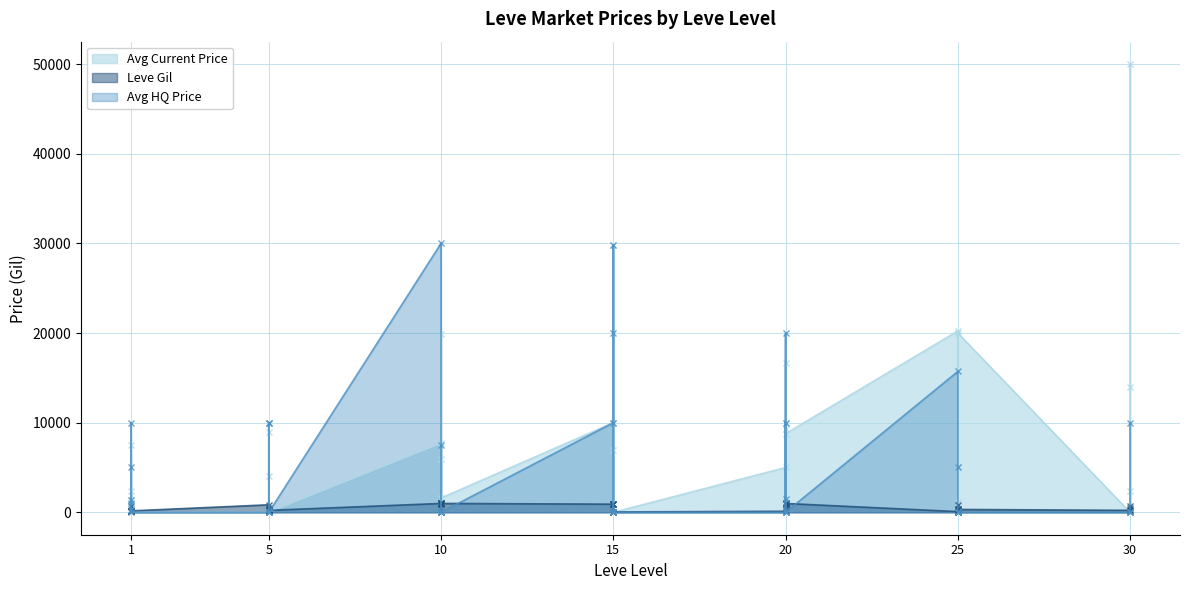

Reading left to right, what are all the values shown in this chart?

Avg Current Price: 2420.0	1334.7	950.0	399.1	7500.0	0.0	0.0	10000.0	9002.5	4001.0	0.0	0.0	7695.8	0.0	5967.0	19900.0	0.0	1599.5	10000.0	6983.3	10000.0	0.0	29785.0	0.0	4999.0	10008.0	9303.4	0.0	16633.3	8773.0	20231.8	5000.0	5000.0	4999.0	1190.2	19999.0	0.0	14000.0	50000.0	2414.1
Leve Gil: 113.0	160.0	160.0	112.0	690.0	160.0	840.0	220.0	220.0	220.0	460.0	220.0	990.0	880.0	90.0	880.0	990.0	990.0	910.0	910.0	40.0	910.0	910.0	40.0	120.0	960.0	990.0	600.0	960.0	990.0	80.0	150.0	830.0	390.0	10.0	320.0	220.0	730.0	530.0	240.0
Avg HQ Price: 4999.7	1334.7	1000.0	312.5	10000.0	0.0	0.0	10000.0	10005.0	0.0	0.0	0.0	29999.0	0.0	7500.0	0.0	0.0	0.0	10000.0	20000.0	0.0	0.0	29785.0	0.0	0.0	10008.0	1519.0	0.0	19950.0	0.0	15713.6	5000.0	0.0	0.0	0.0	0.0	0.0	0.0	0.0	10000.0